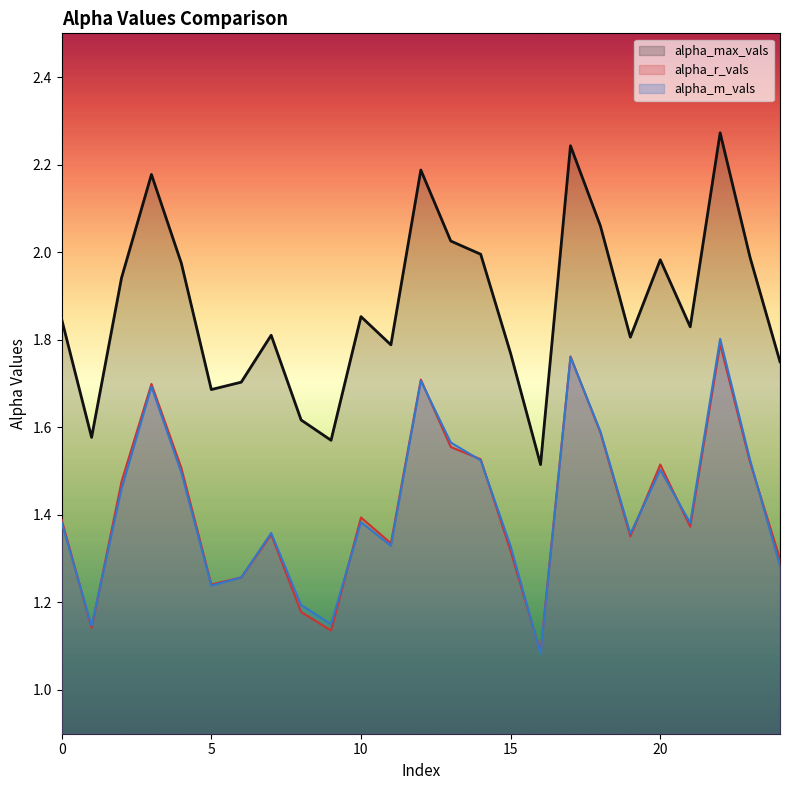

The value of alpha_r_vals at 0 is 1.4. True or false?

True